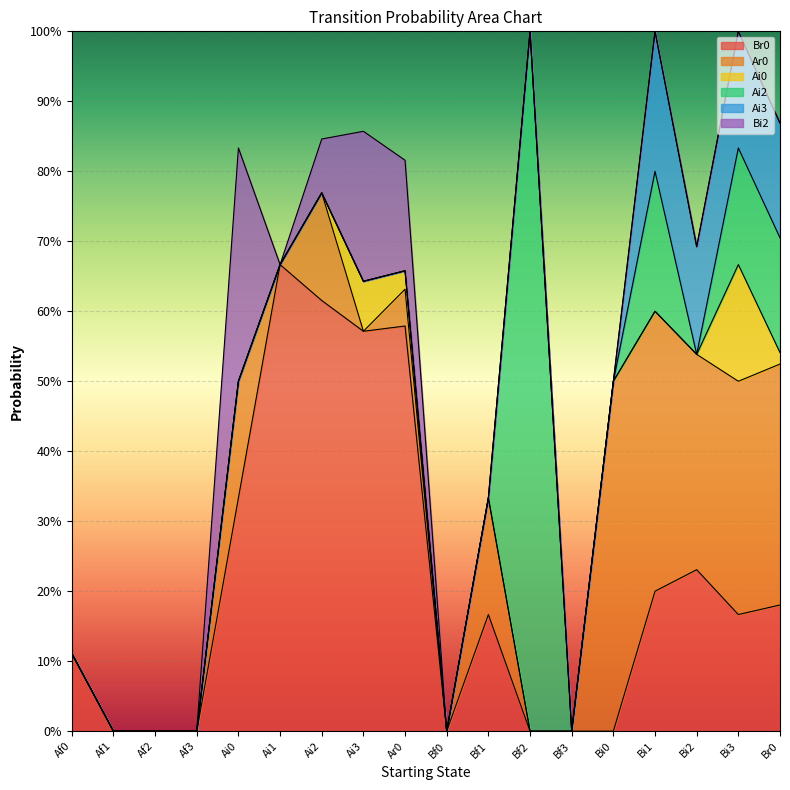

Reading left to right, extract all data points from this chart.

Br0: 0.1	0.0	0.0	0.0	0.3	0.7	0.6	0.6	0.6	0.0	0.2	0.0	0.0	0.0	0.2	0.2	0.2	0.2
Ar0: 0.0	0.0	0.0	0.0	0.2	0.0	0.2	0.0	0.1	0.0	0.2	0.0	0.0	0.5	0.4	0.3	0.3	0.3
Ai0: 0.0	0.0	0.0	0.0	0.0	0.0	0.0	0.1	0.0	0.0	0.0	0.0	0.0	0.0	0.0	0.0	0.2	0.0
Ai2: 0.0	0.0	0.0	0.0	0.0	0.0	0.0	0.0	0.0	0.0	0.0	1.0	0.0	0.0	0.2	0.0	0.2	0.2
Ai3: 0.0	0.0	0.0	0.0	0.0	0.0	0.0	0.0	0.0	0.0	0.0	0.0	0.0	0.0	0.2	0.2	0.2	0.2
Bi2: 0.0	0.0	0.0	0.0	0.3	0.0	0.1	0.2	0.2	0.0	0.0	0.0	0.0	0.0	0.0	0.0	0.0	0.0